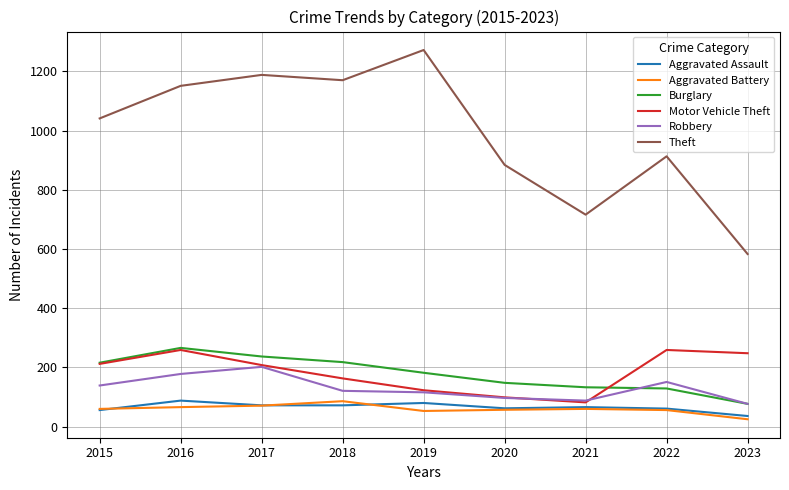

What is the sum of the Burglary values at 2015 and 2021?

349